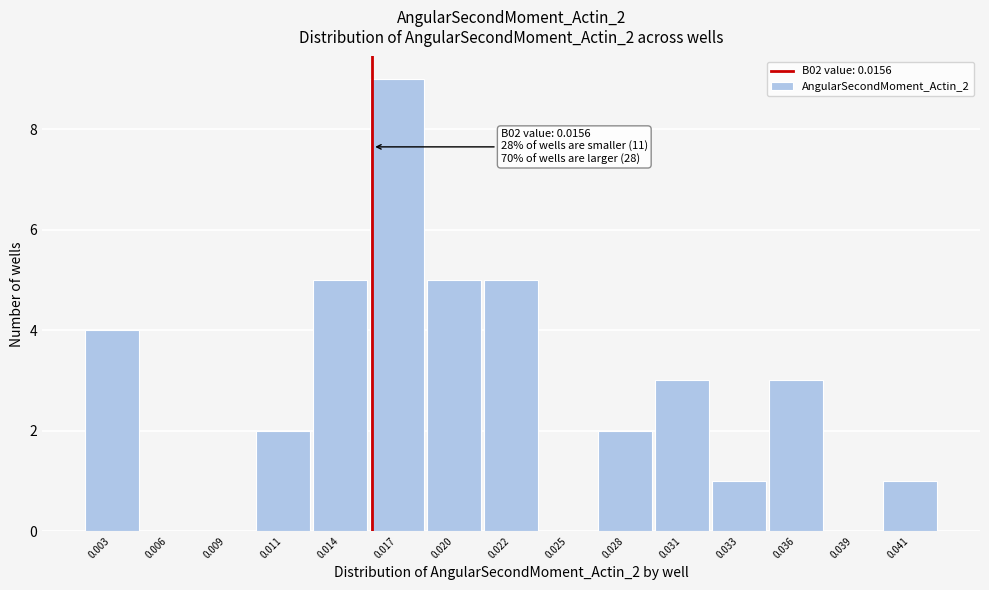

Reading left to right, extract all data points from this chart.

0.003=4	0.006=0	0.009=0	0.011=2	0.014=5	0.017=9	0.020=5	0.022=5	0.025=0	0.028=2	0.031=3	0.033=1	0.036=3	0.039=0	0.041=1